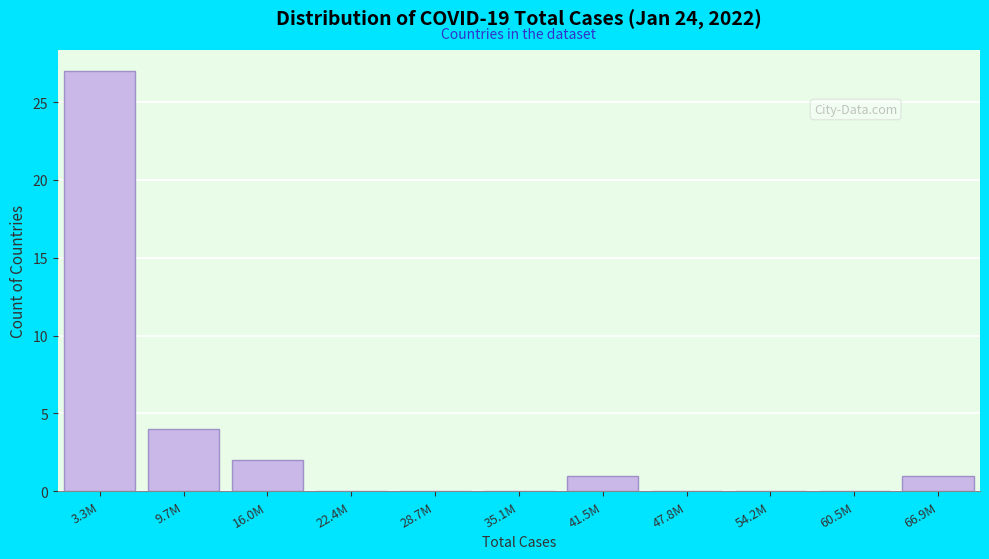

Reading right to left, extract all data points from this chart.

66.9M=1	60.5M=0	54.2M=0	47.8M=0	41.5M=1	35.1M=0	28.7M=0	22.4M=0	16.0M=2	9.7M=4	3.3M=27